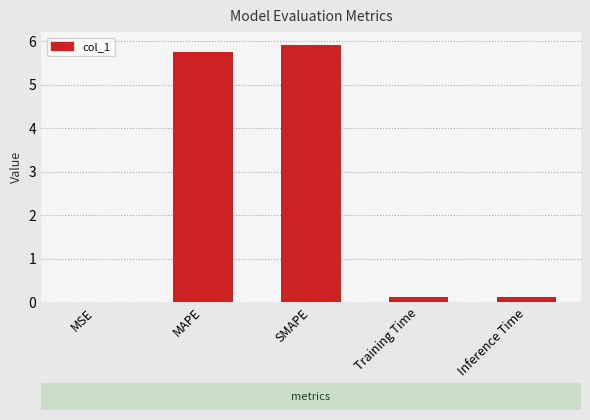

What is the maximum value shown in the chart?

5.9